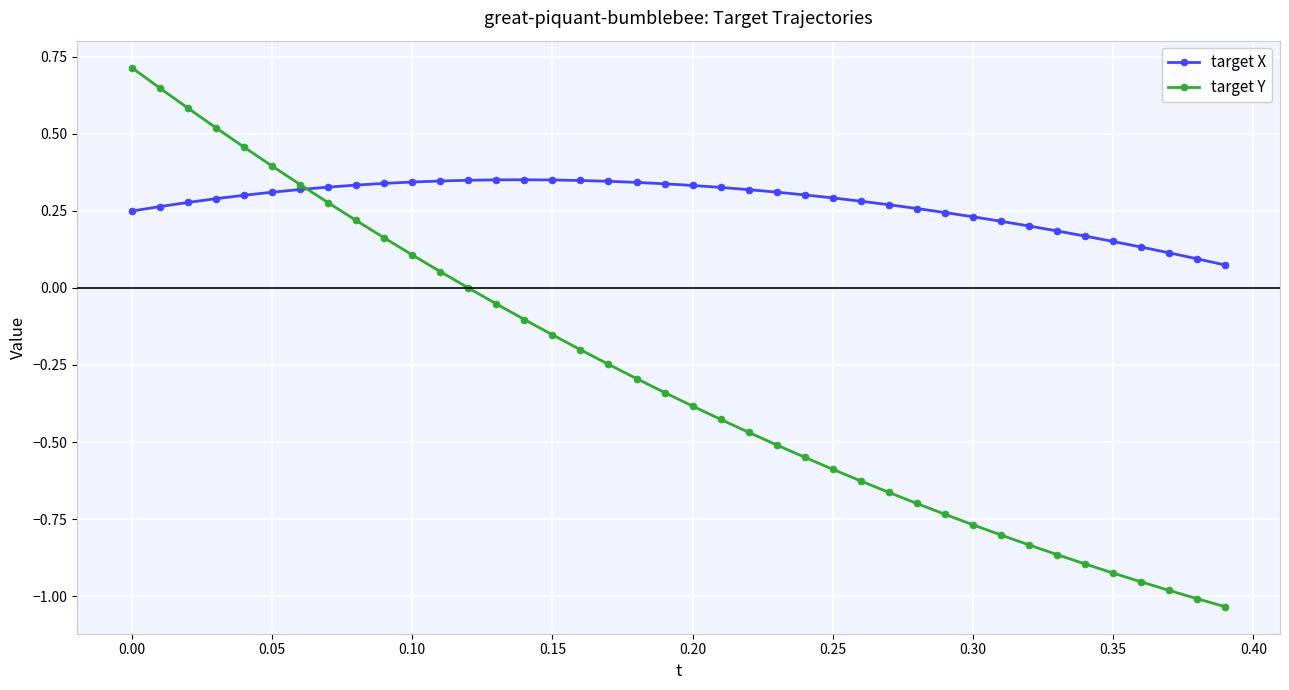

Which series has the widest spread of values?

target Y